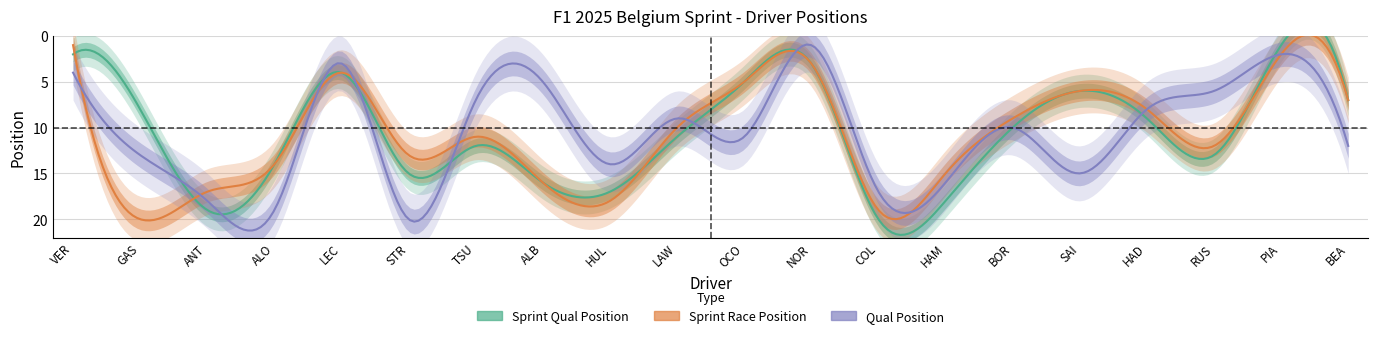

What is the maximum value for sprint_qual?

20